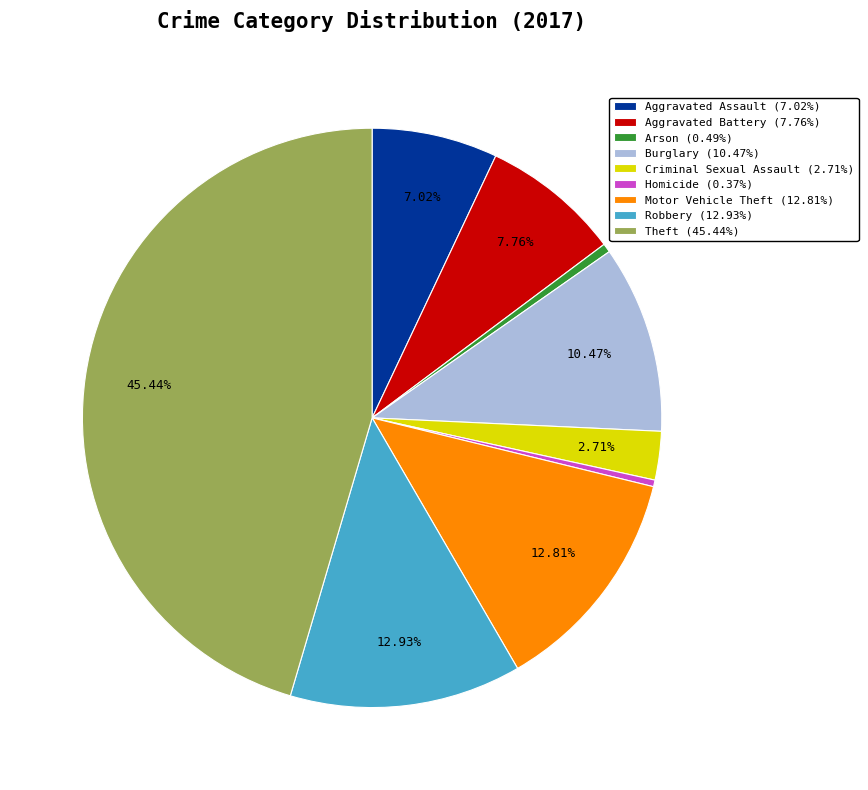

To the nearest percent, what portion does Theft represent?

45%